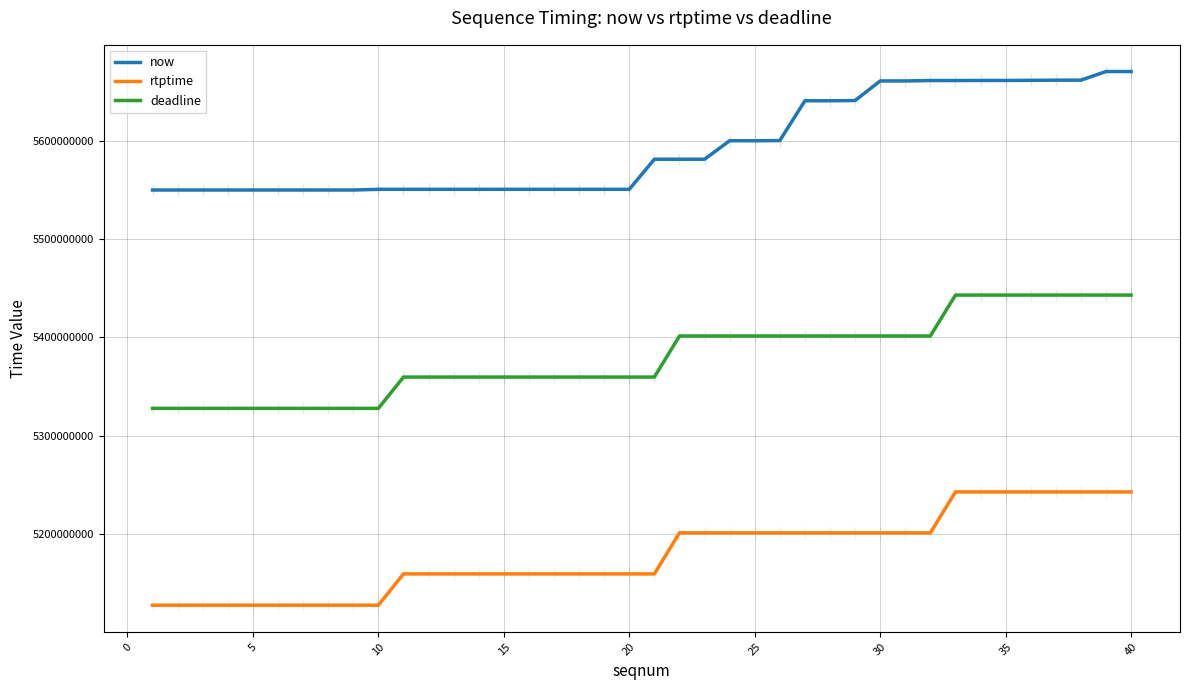

Reading right to left, what are all the values shown in this chart?

now: 5670100000	5670097000	5661321000	5661318000	5661157000	5661016000	5661013000	5660935000	5660928000	5660524000	5660509000	5640620000	5640387000	5640384000	5599940000	5599758000	5599756000	5580971000	5580970000	5580964000	5550410000	5550409000	5550408000	5550407000	5550406000	5550406000	5550404000	5550404000	5550403000	5550401000	5550395000	5549711000	5549710000	5549708000	5549707000	5549705000	5549704000	5549702000	5549701000	5549698000
rtptime: 5242955555	5242955555	5242955555	5242955555	5242955555	5242955555	5242955555	5242955555	5201377777	5201377777	5201377777	5201377777	5201377777	5201377777	5201377777	5201377777	5201377777	5201377777	5201377777	5159655555	5159655555	5159655555	5159655555	5159655555	5159655555	5159655555	5159655555	5159655555	5159655555	5159655555	5127855555	5127855555	5127855555	5127855555	5127855555	5127855555	5127855555	5127855555	5127855555	5127855555
deadline: 5442955555	5442955555	5442955555	5442955555	5442955555	5442955555	5442955555	5442955555	5401377777	5401377777	5401377777	5401377777	5401377777	5401377777	5401377777	5401377777	5401377777	5401377777	5401377777	5359655555	5359655555	5359655555	5359655555	5359655555	5359655555	5359655555	5359655555	5359655555	5359655555	5359655555	5327855555	5327855555	5327855555	5327855555	5327855555	5327855555	5327855555	5327855555	5327855555	5327855555